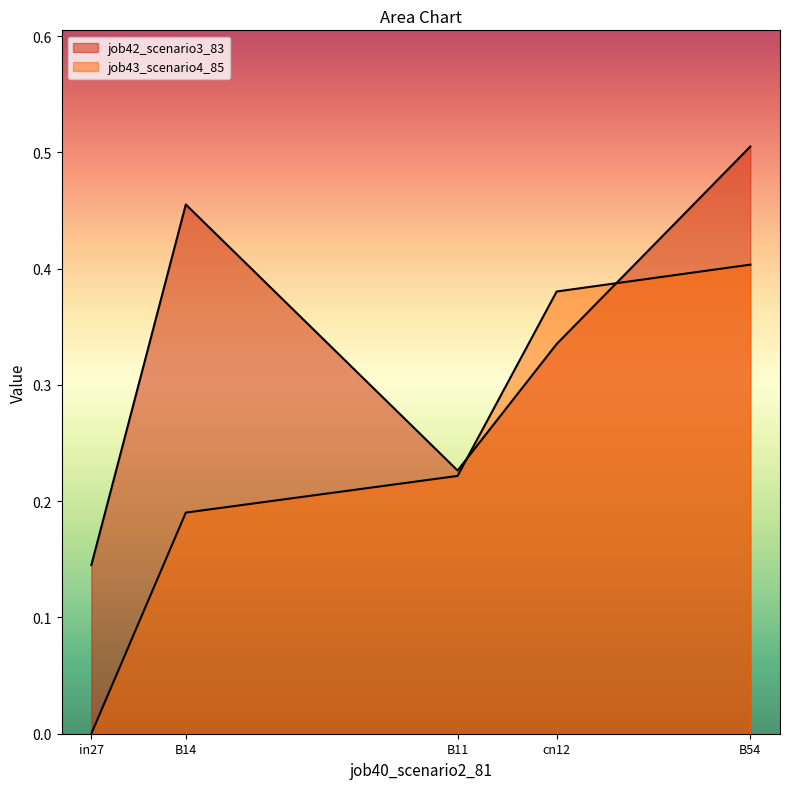

What position from the right is B11?

3